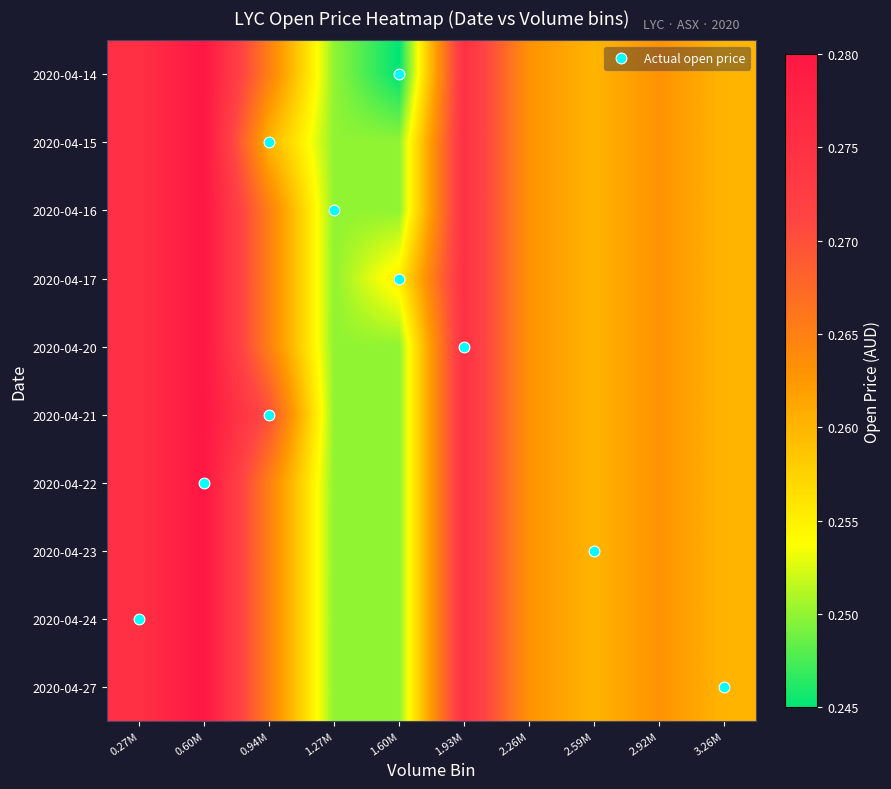

What is the total value across all series at 1.93M?

2.8